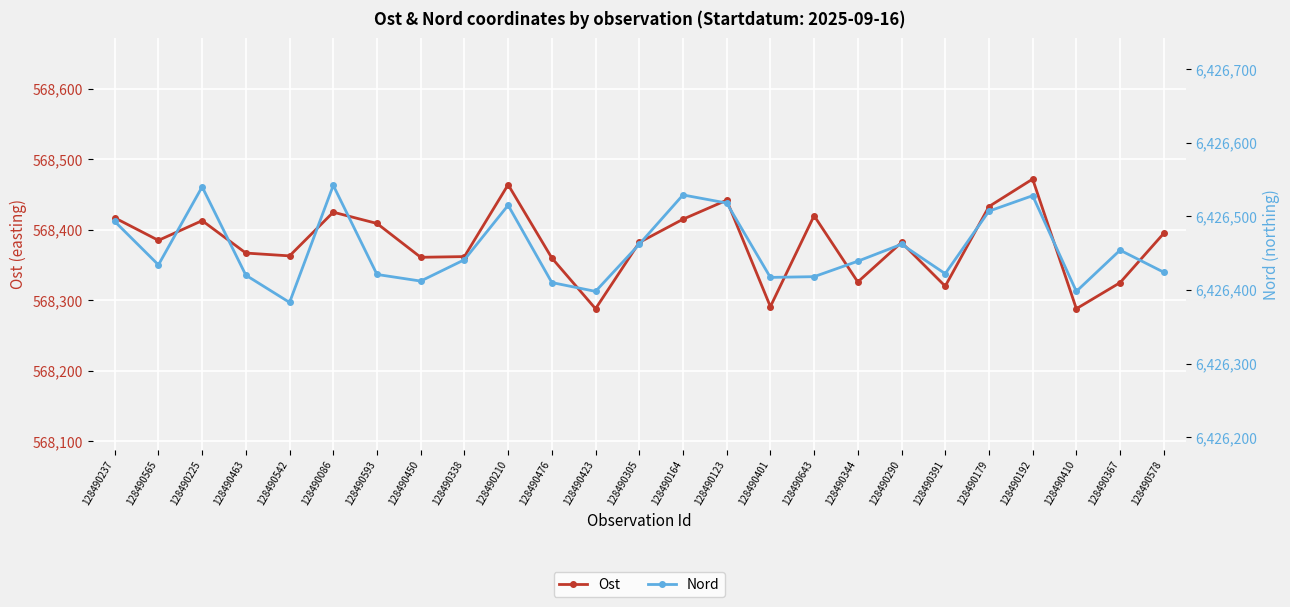

Read the Nord value at 128490290, to the nearest 50.

6426450